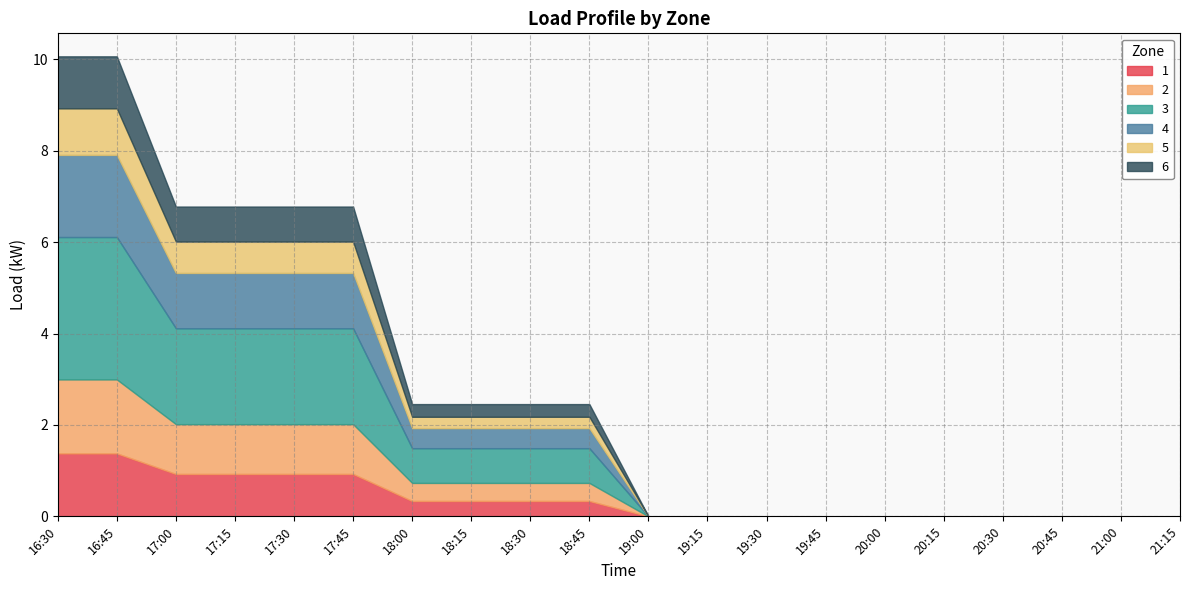

True or false: 5 has more than 1 interior local peaks.

False